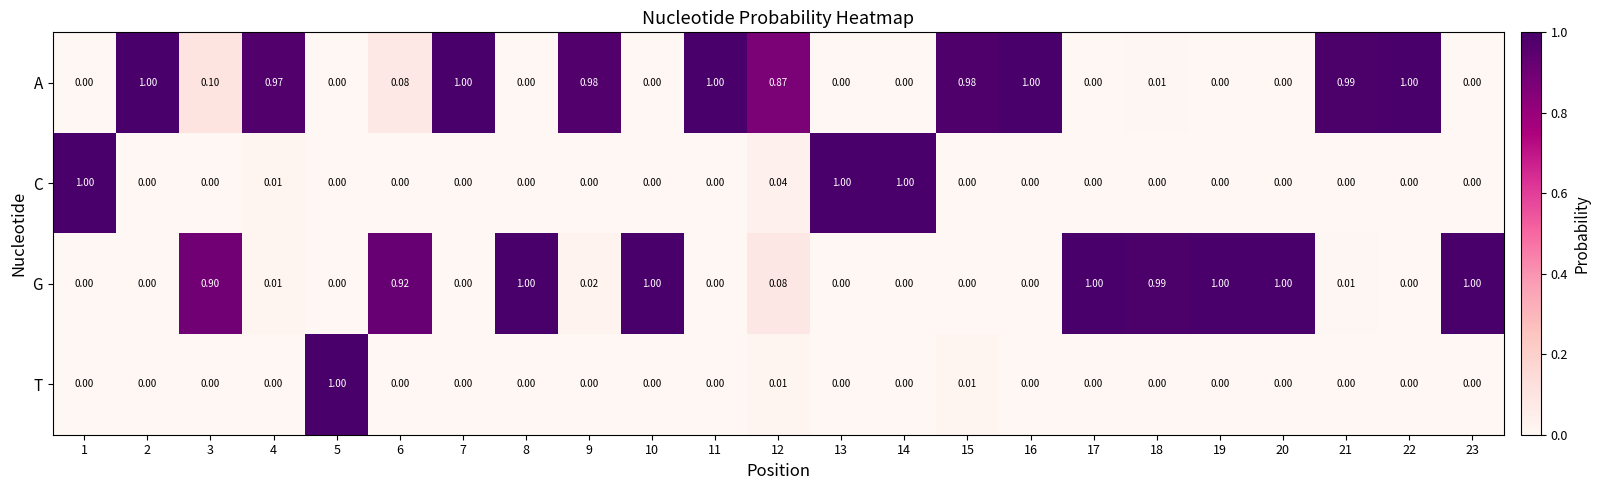

Which series has the largest total across all categories?

A